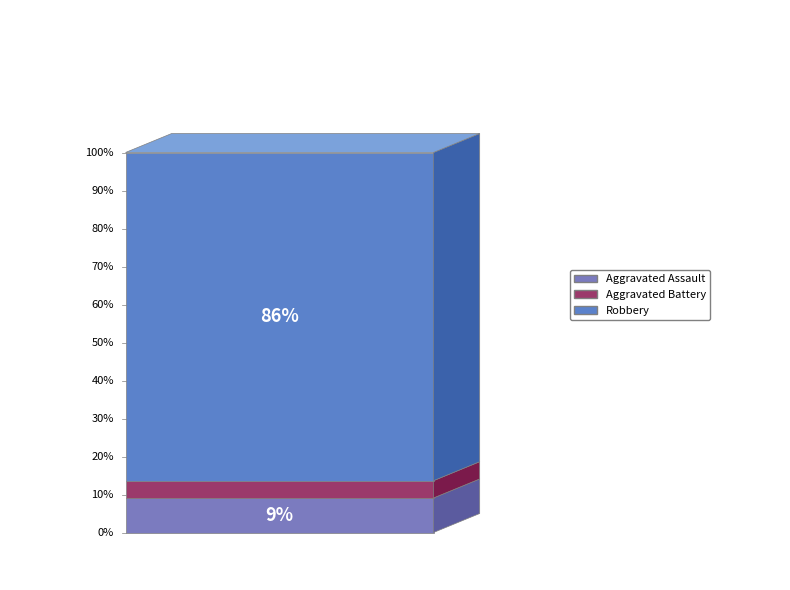

Which category has the biggest portion of the pie?

Robbery